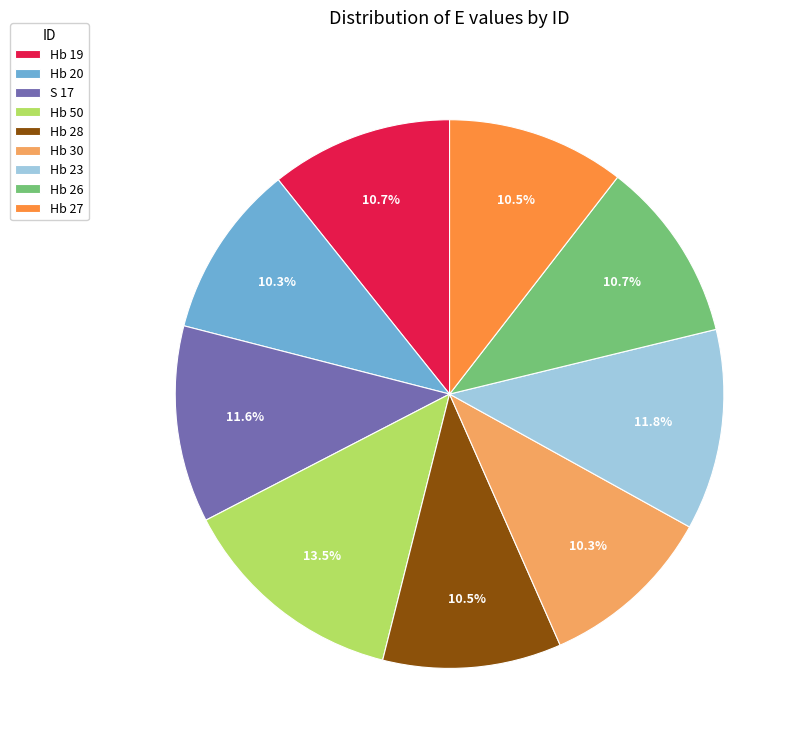

To the nearest percent, what portion does S 17 represent?

12%